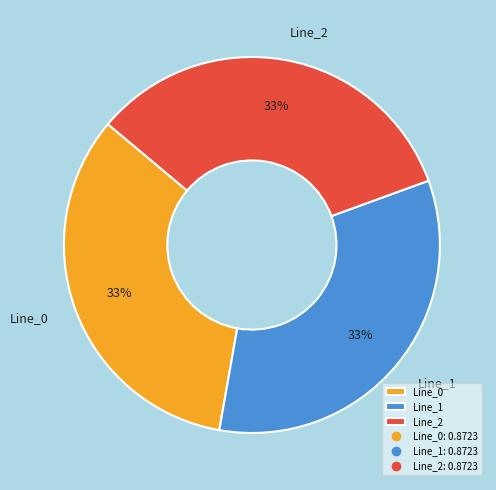

Is it true that Line_0 is 33% of the pie?

True